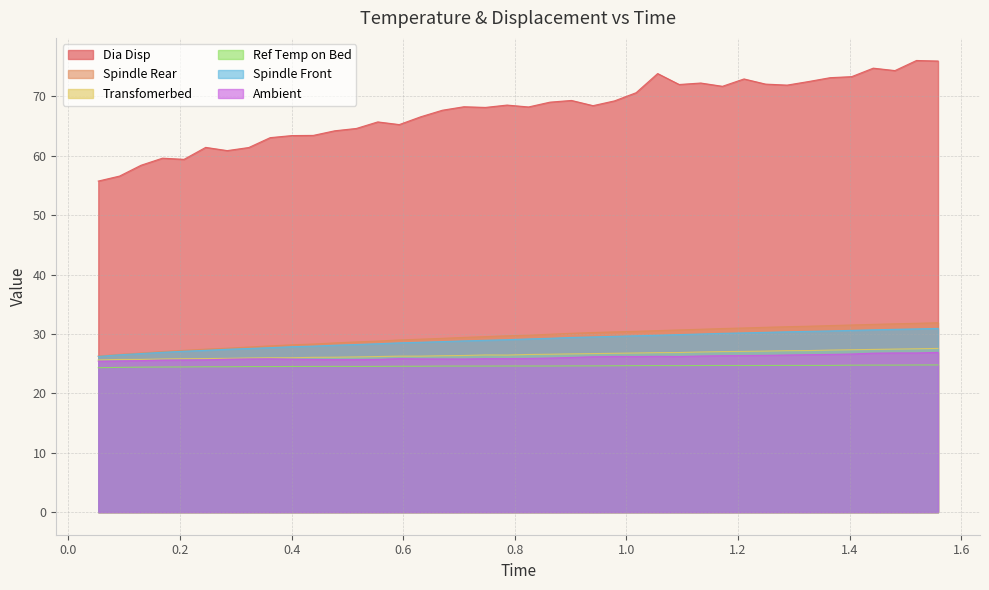

True or false: Dia Disp has a value of 63.1 at 0.361485.

True